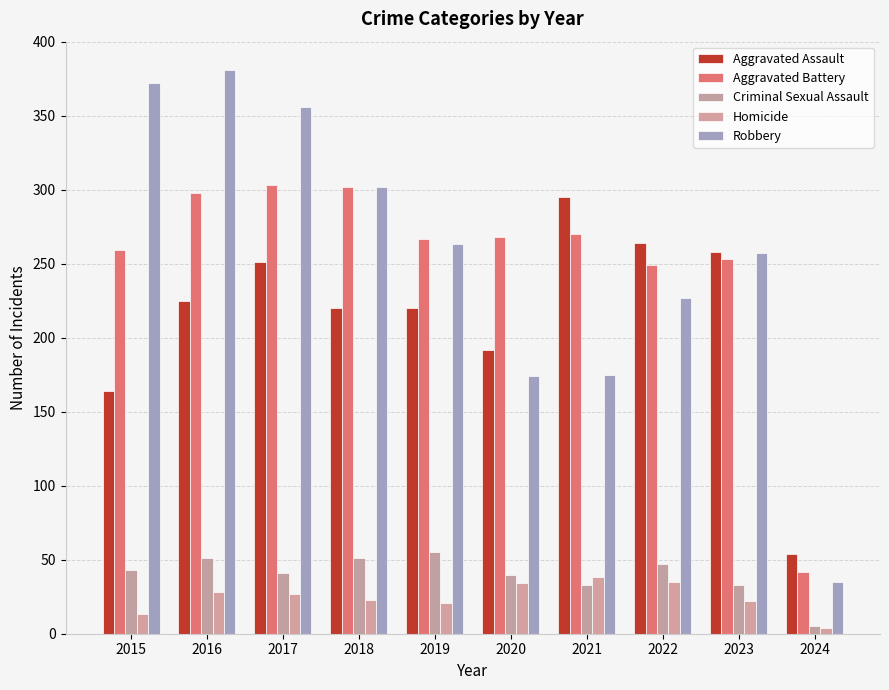

Rank the series at 2016 from highest to lowest value.

Robbery, Aggravated Battery, Aggravated Assault, Criminal Sexual Assault, Homicide